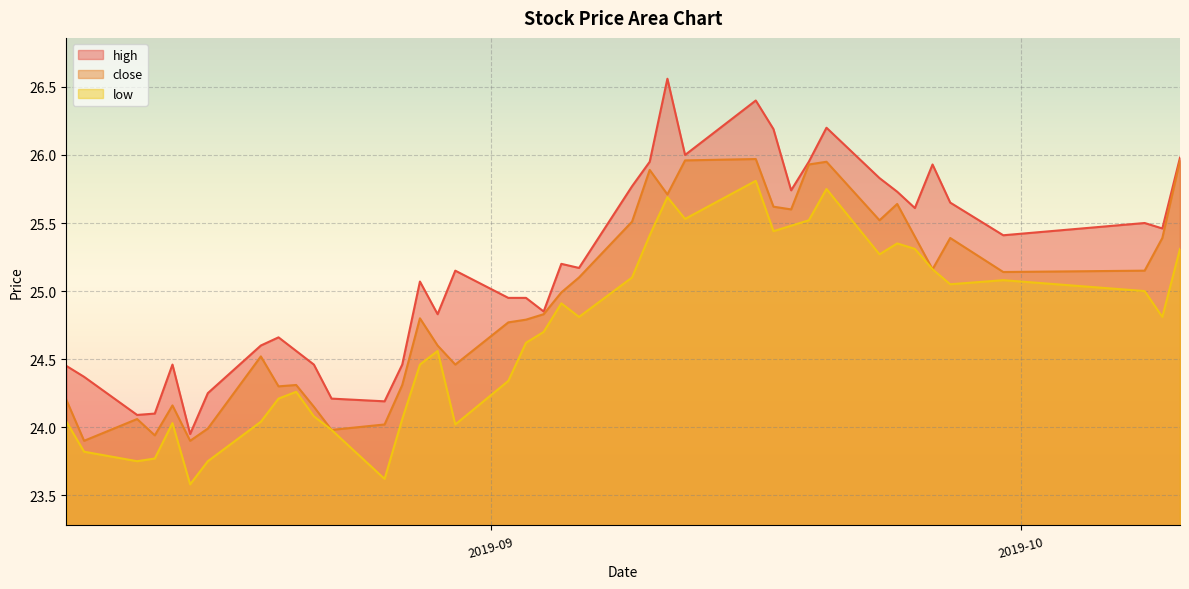

How many data points does each series have?

40